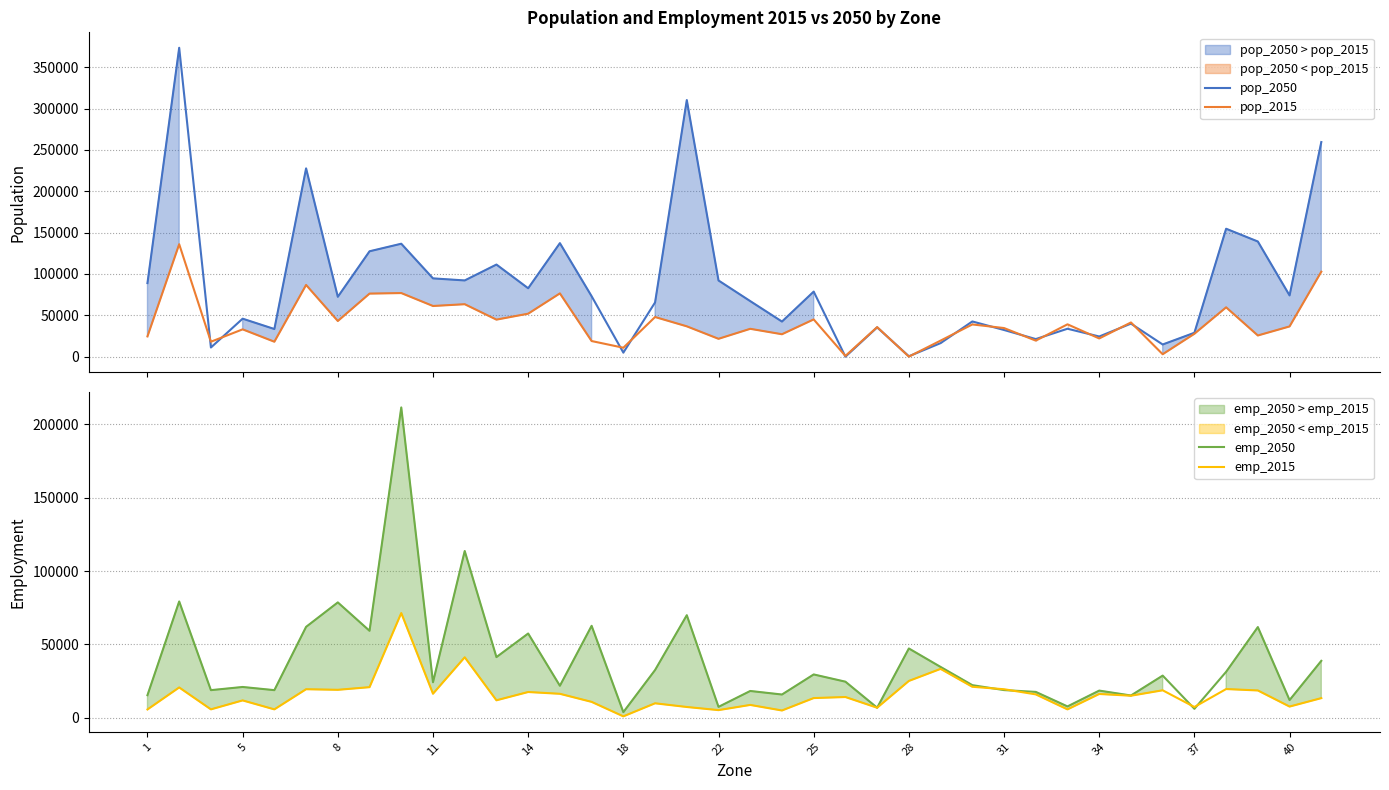

What is the spread (max minus min) of values at 23?

28937.5